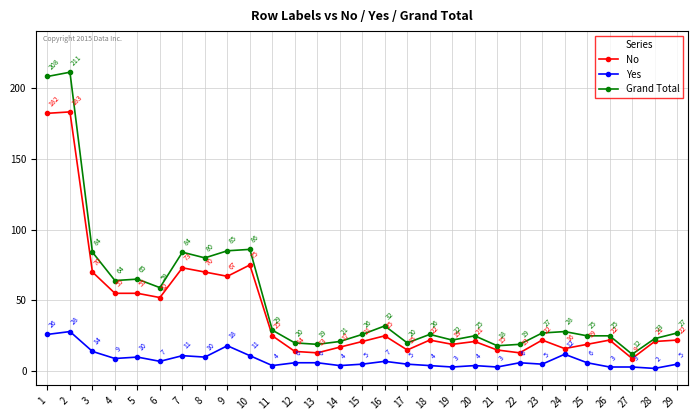

Reading left to right, extract all data points from this chart.

No: 1=182	2=183	3=70	4=55	5=55	6=52	7=73	8=70	9=67	10=75	11=25	12=14	13=13	14=17	15=21	16=25	17=15	18=22	19=19	20=21	21=15	22=13	23=22	24=16	25=19	26=22	27=9	28=21	29=22
Yes: 1=26	2=28	3=14	4=9	5=10	6=7	7=11	8=10	9=18	10=11	11=4	12=6	13=6	14=4	15=5	16=7	17=5	18=4	19=3	20=4	21=3	22=6	23=5	24=12	25=6	26=3	27=3	28=2	29=5
Grand Total: 1=208	2=211	3=84	4=64	5=65	6=59	7=84	8=80	9=85	10=86	11=29	12=20	13=19	14=21	15=26	16=32	17=20	18=26	19=22	20=25	21=18	22=19	23=27	24=28	25=25	26=25	27=12	28=23	29=27